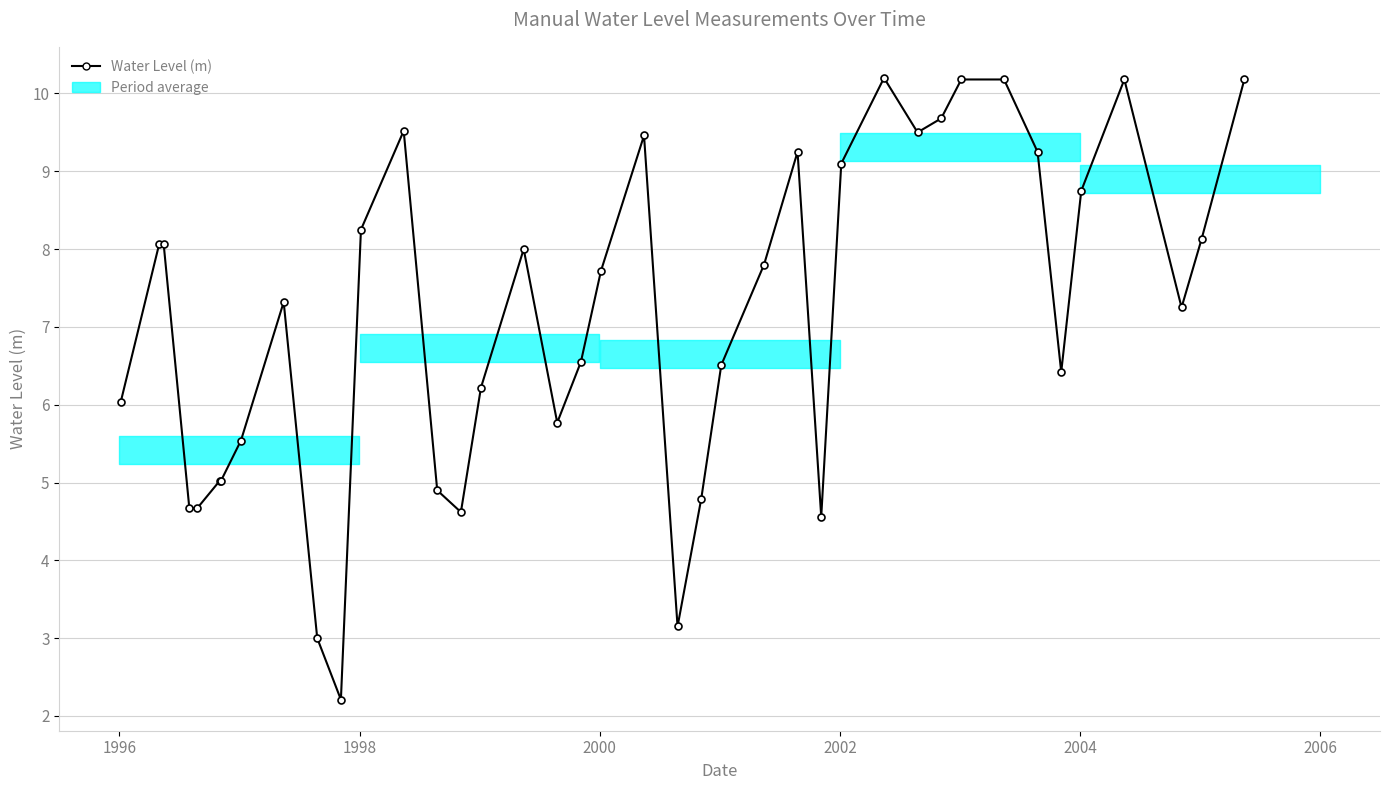

What is the sum of all values?

285.7